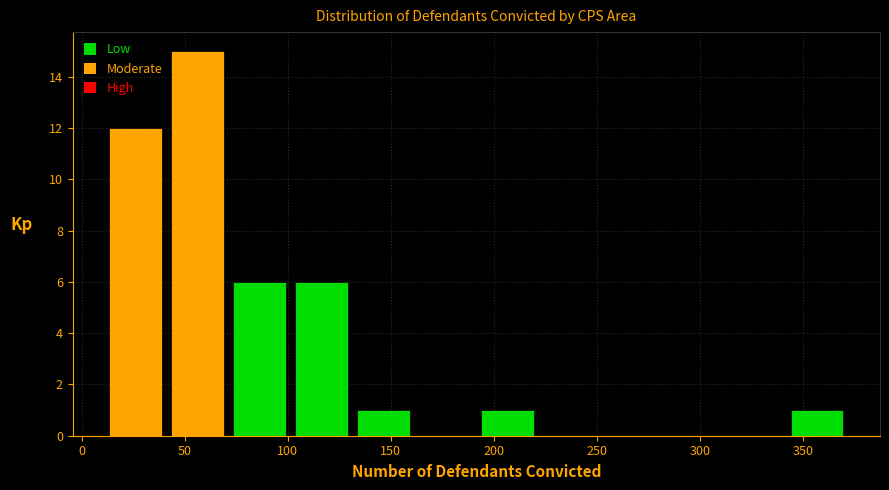

How tall is the bar that spans 100 to 130 on the x-axis? Neither the bar edges nor the heights are printed on the chart, so give them approximately, as read against the axes.

6